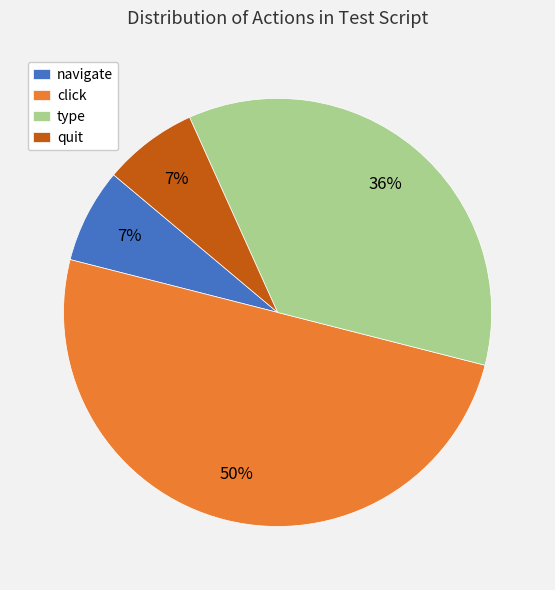

Combined, do quit and click account for over 50%?

Yes